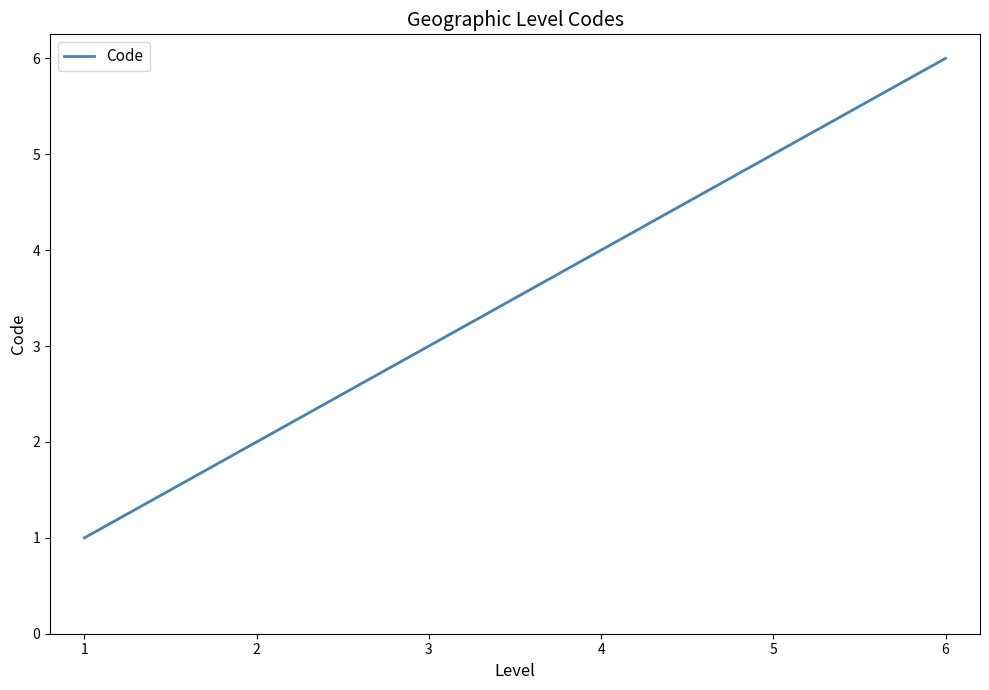

At which category does the chart reach its peak across all series?

6